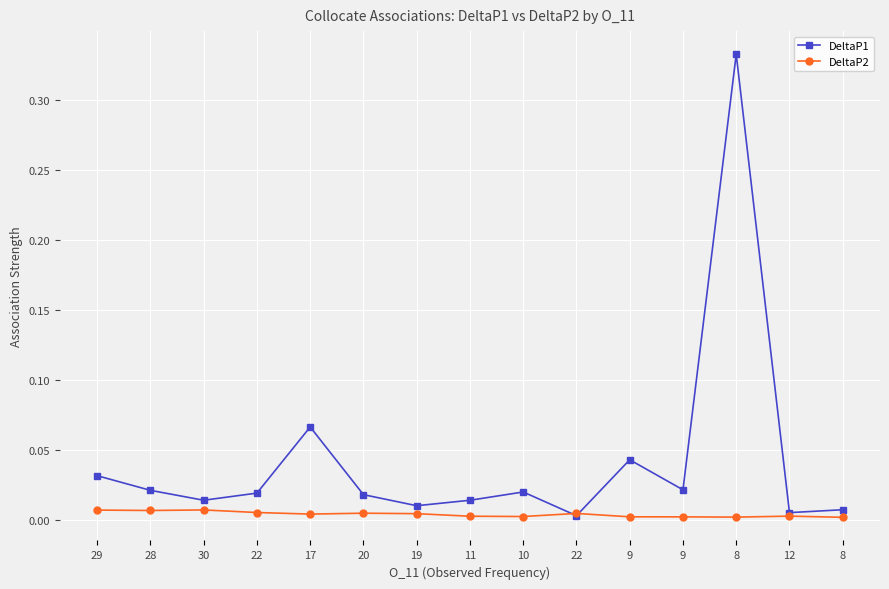

Reading left to right, what are all the values shown in this chart?

DeltaP1: 29=0.0	28=0.0	30=0.0	22=0.0	17=0.1	20=0.0	19=0.0	11=0.0	10=0.0	22=0.0	9=0.0	9=0.0	8=0.3	12=0.0	8=0.0
DeltaP2: 29=0.0	28=0.0	30=0.0	22=0.0	17=0.0	20=0.0	19=0.0	11=0.0	10=0.0	22=0.0	9=0.0	9=0.0	8=0.0	12=0.0	8=0.0